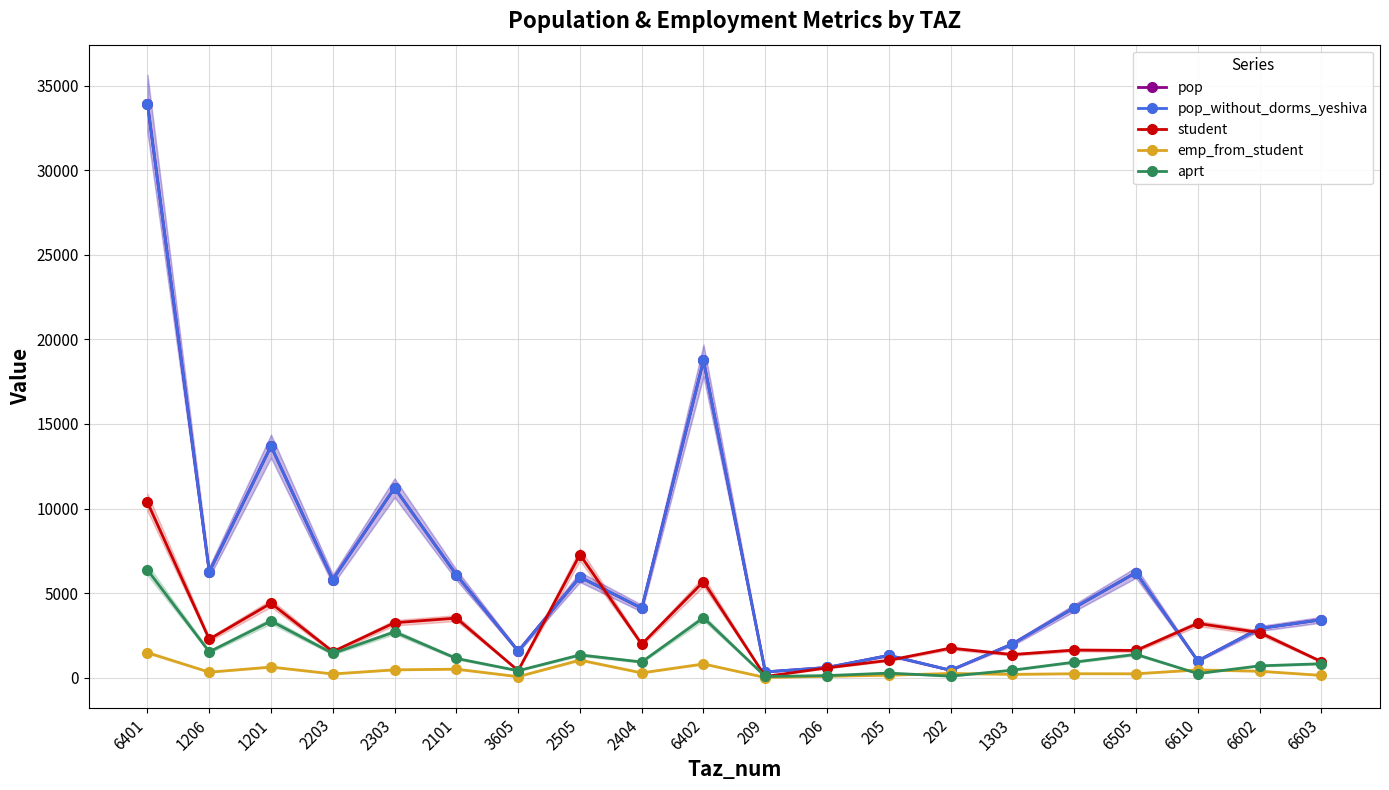

What is the label of the 9th point from the left?

2404